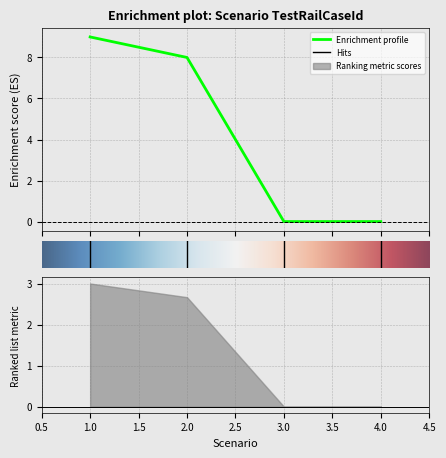

Which label corresponds to the smallest value in the chart?

3